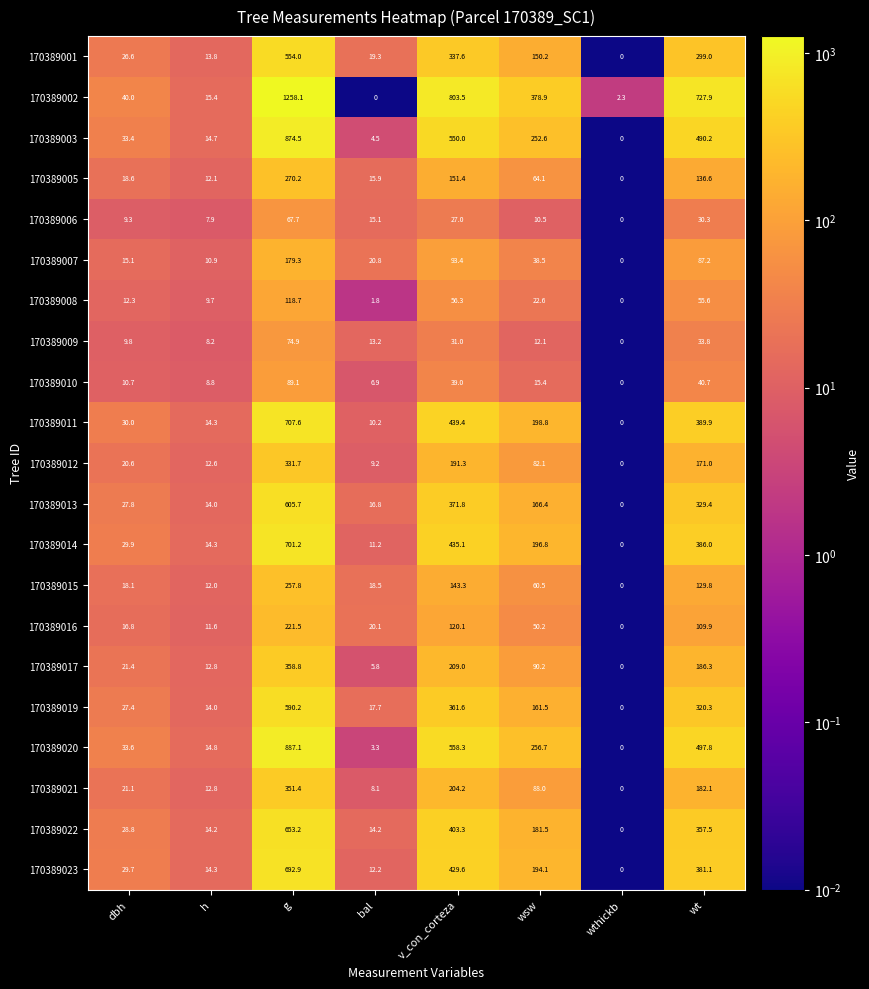

Which series has the largest range (max minus min)?

170389002